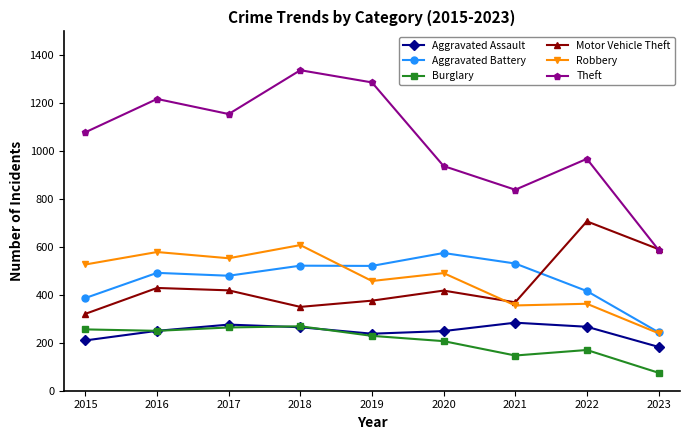

Is it true that Robbery equals 363 at 2022?

True